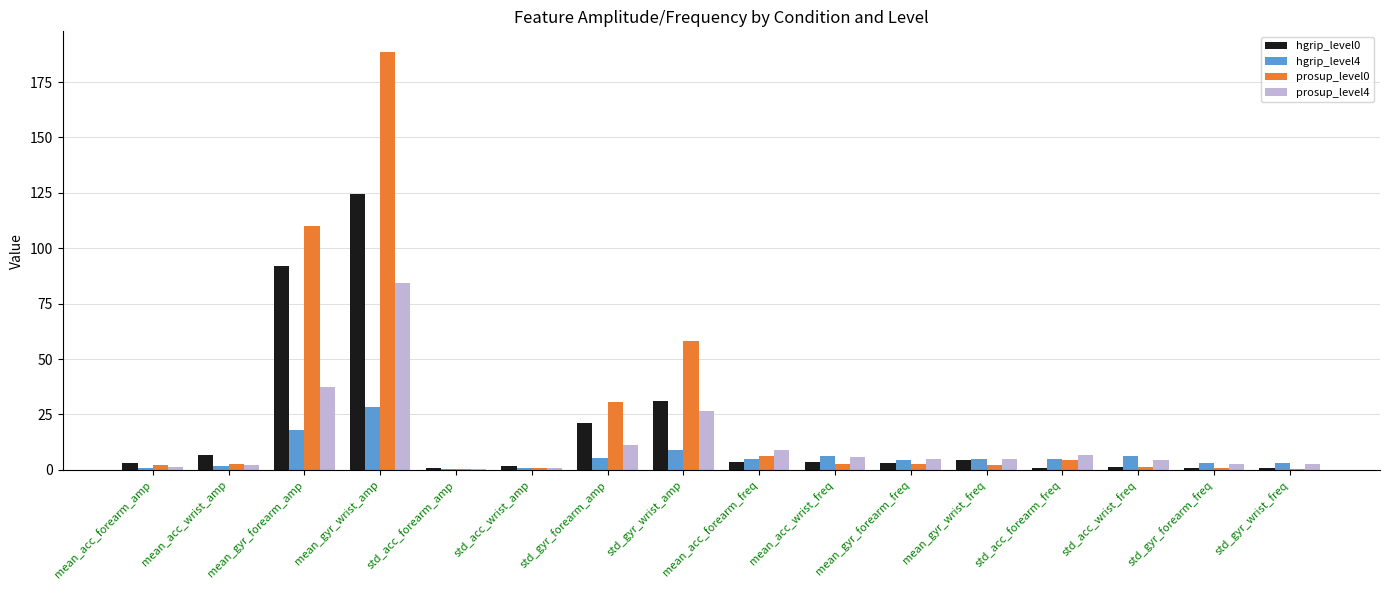

What is the sum of all prosup_level4 values?

204.3